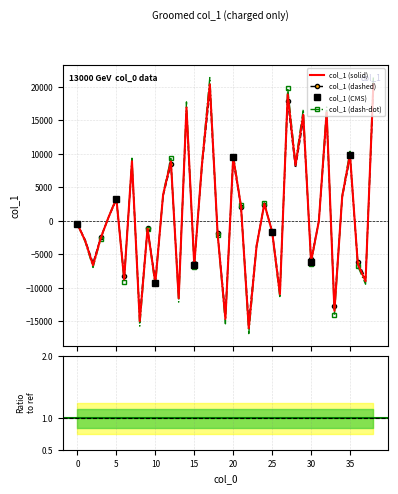

Read the value at 16.

8562.5